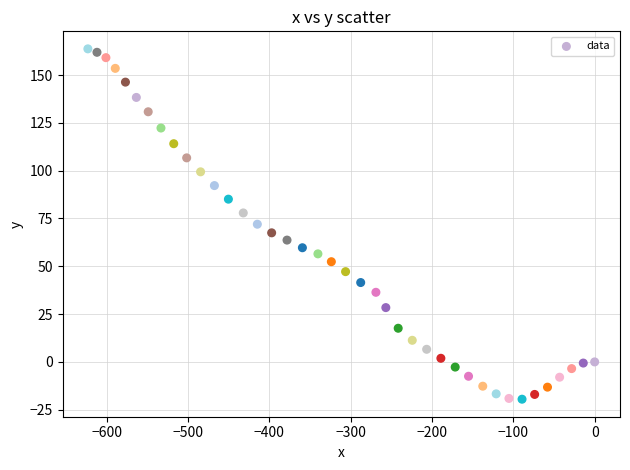

What is the range of Y values (max minus min)?

183.2